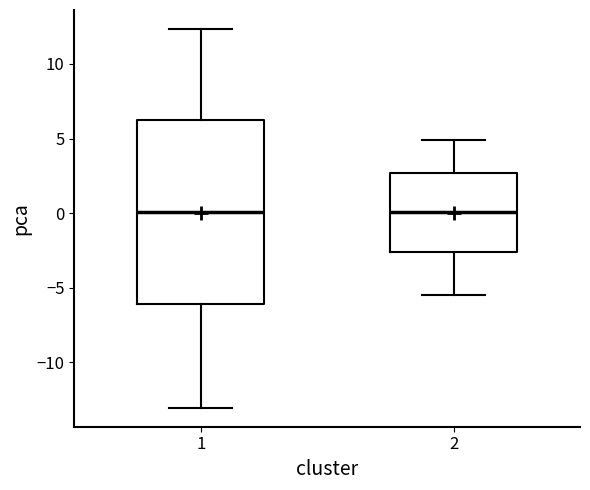

Reading left to right, read every box against the y-axis: the position of its median line, the range the box covers, and the ends of its whiskers. The values are not printed on the chart, so give them approximately, as read against the axis.

1: median 0.0, box -6.0 to 6.5, whiskers -13.0 to 12.5
2: median 0.0, box -2.5 to 2.5, whiskers -5.5 to 5.0